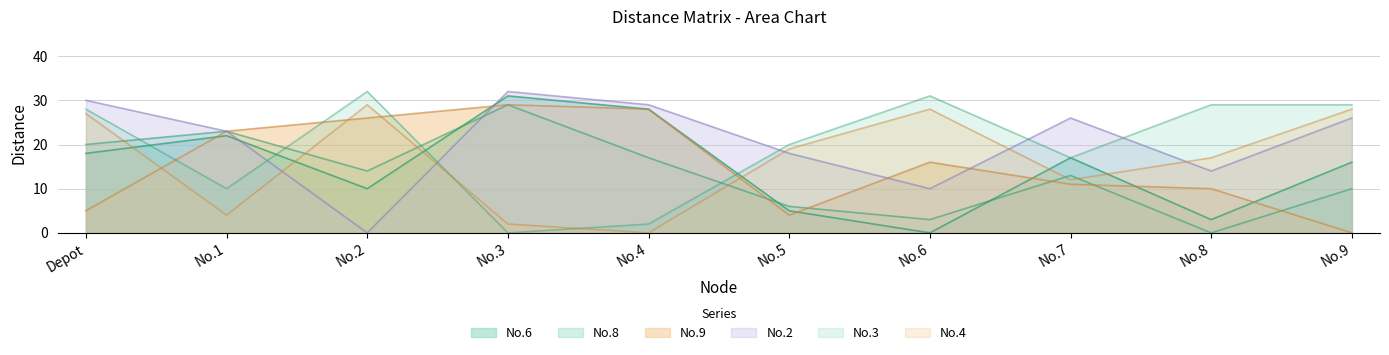

Is it true that No.6 equals 30 at No.7?

False